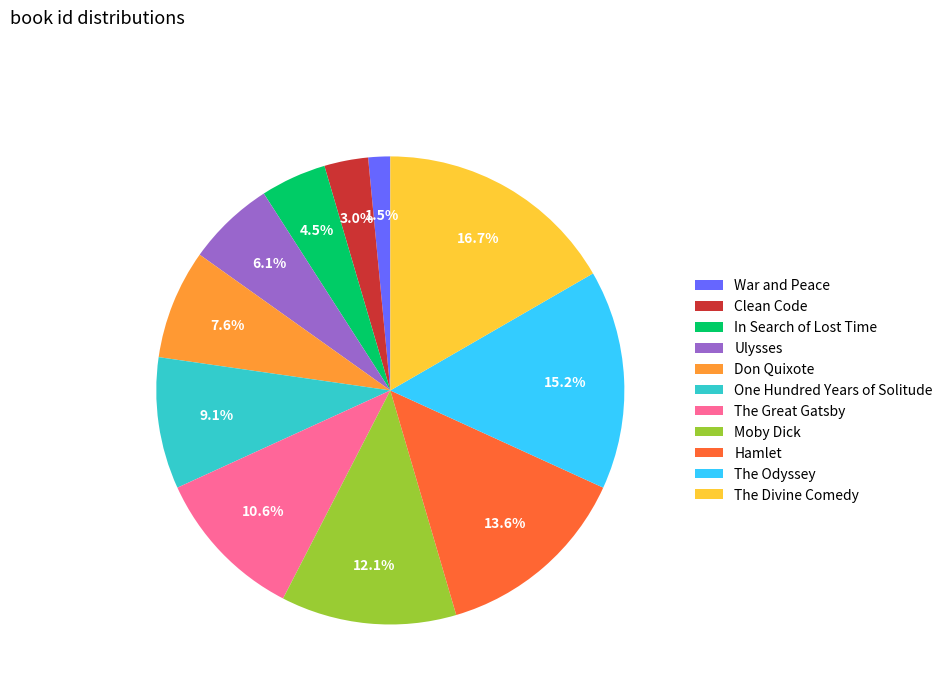

Does Clean Code account for over 50% of the chart?

No